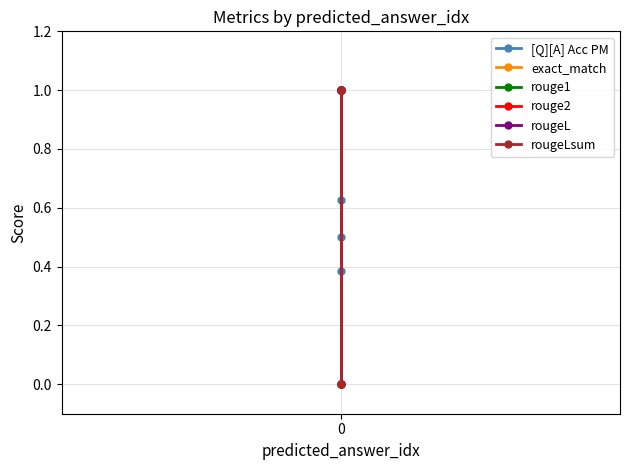

How many lines are shown in the chart?

6